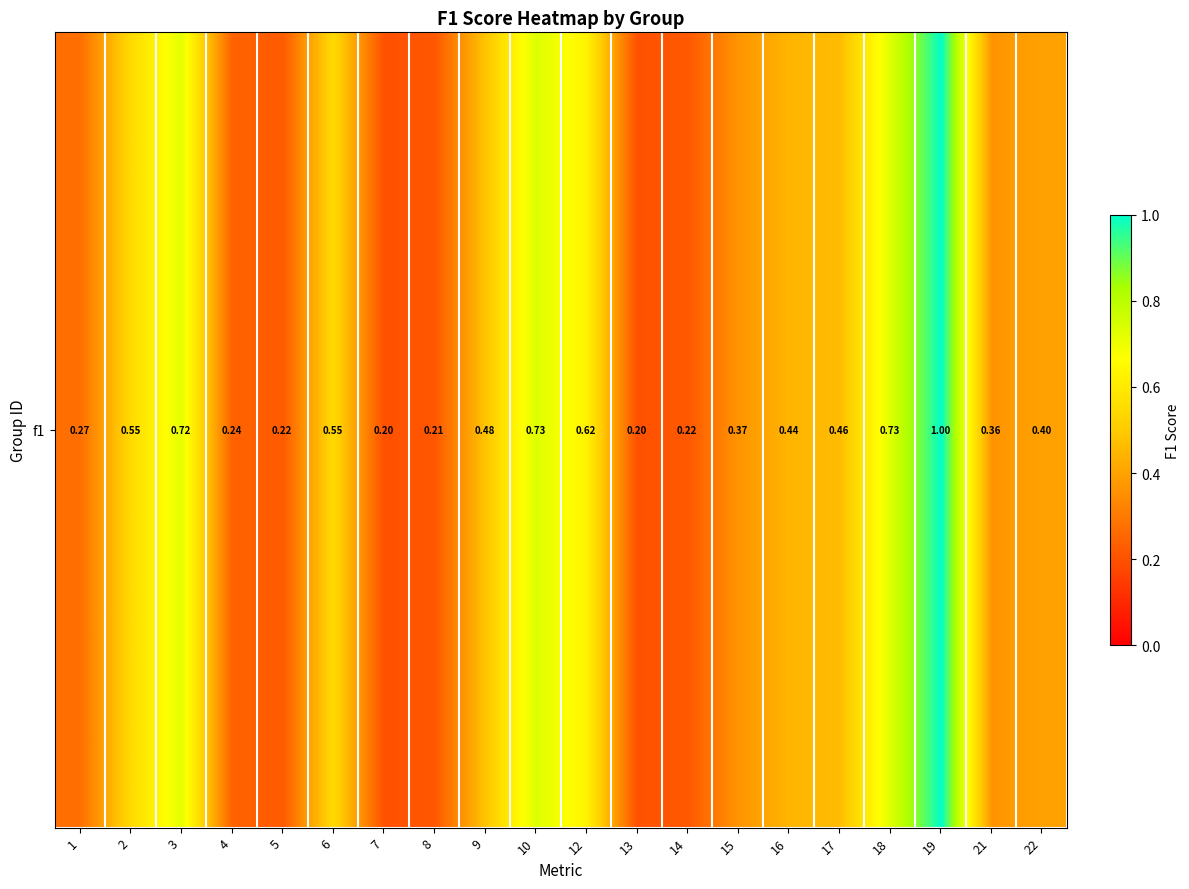

Rank the categories by value from highest to lowest.

19, 10, 18, 3, 12, 6, 2, 9, 17, 16, 22, 15, 21, 1, 4, 5, 14, 8, 7, 13